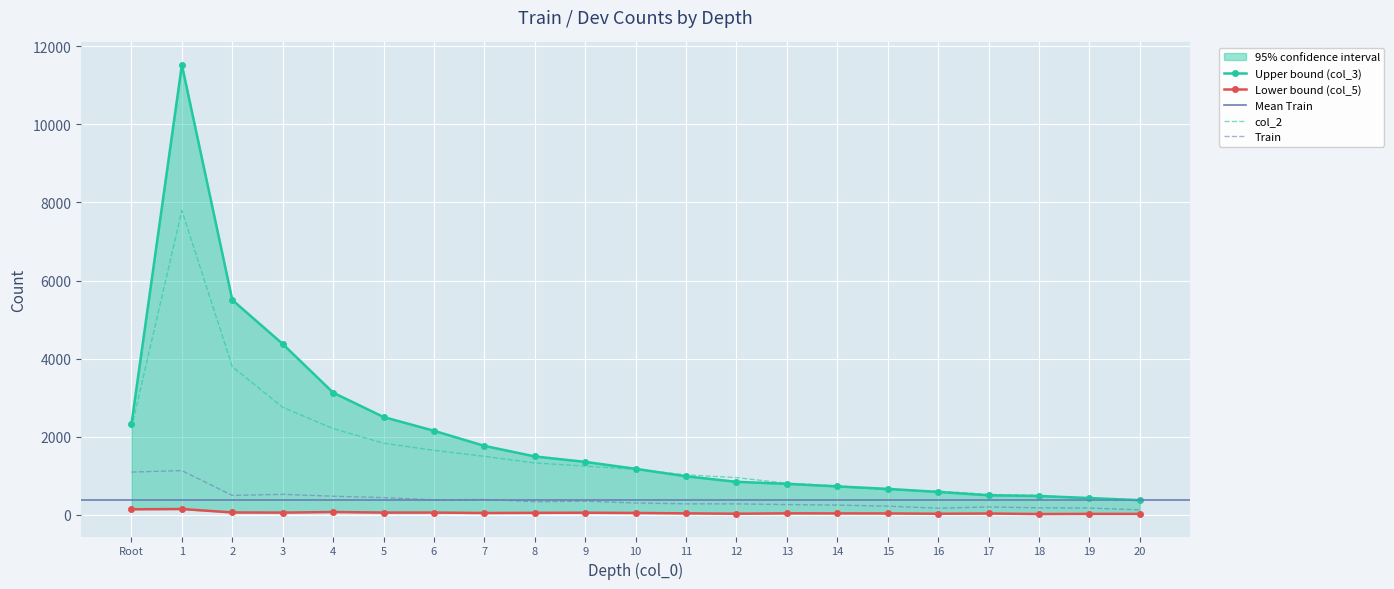

Where is col_2 nearest to the value 4089?

2